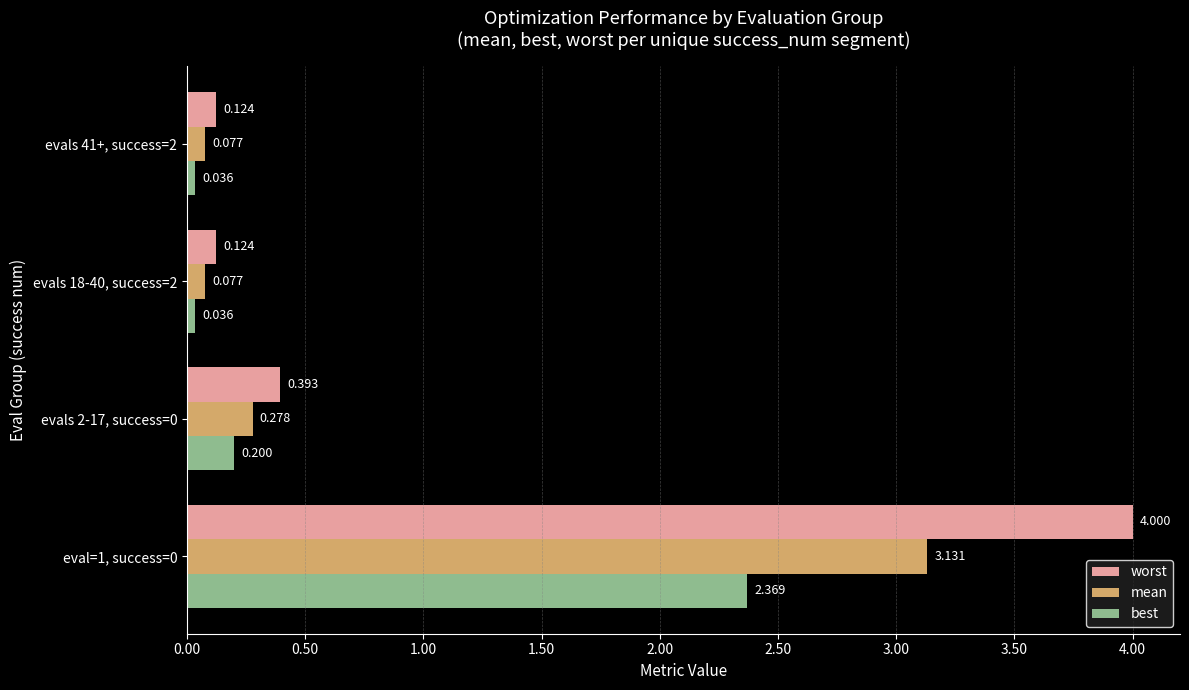

Rank the series by their average value, from highest to lowest.

worst, mean, best